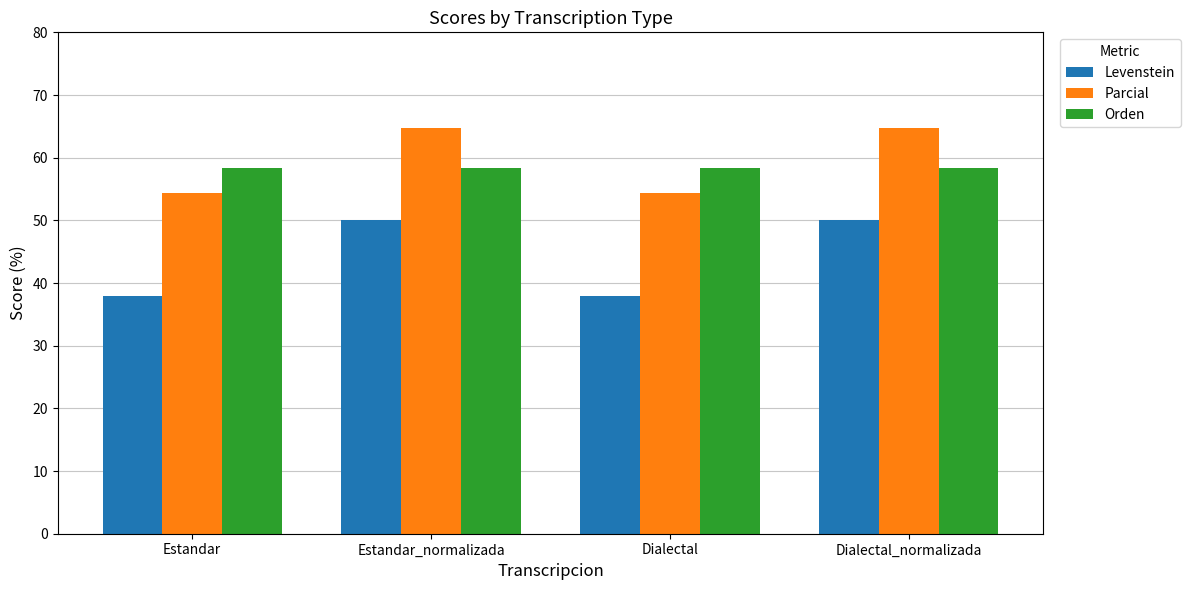

What is the label of the 4th bar from the left?

Dialectal_normalizada